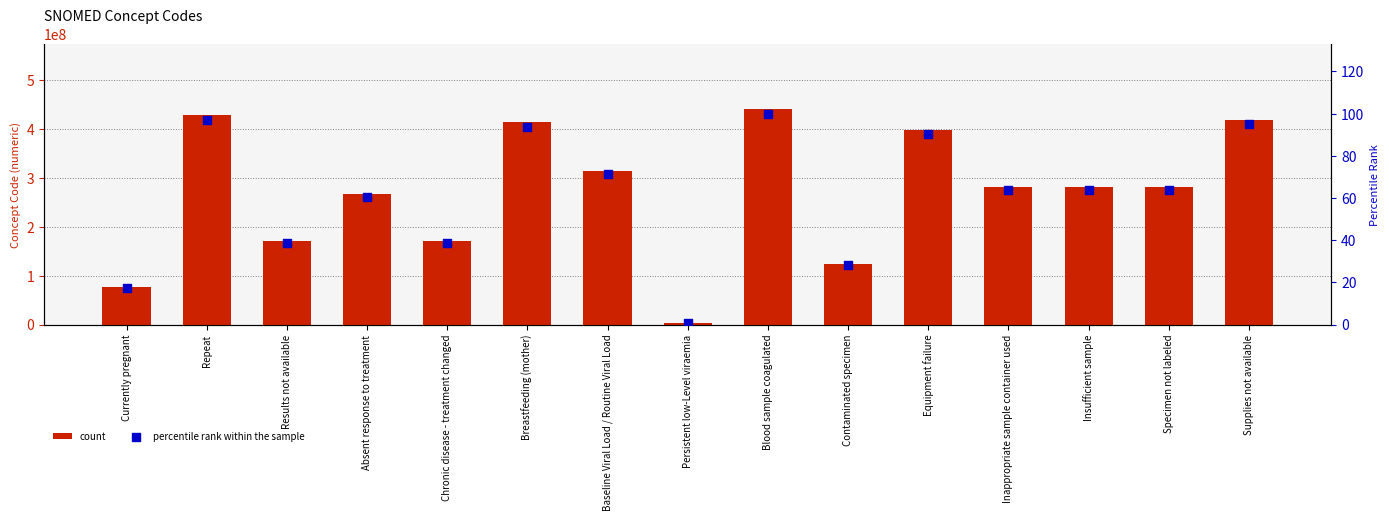

Which series has the largest total across all categories?

count